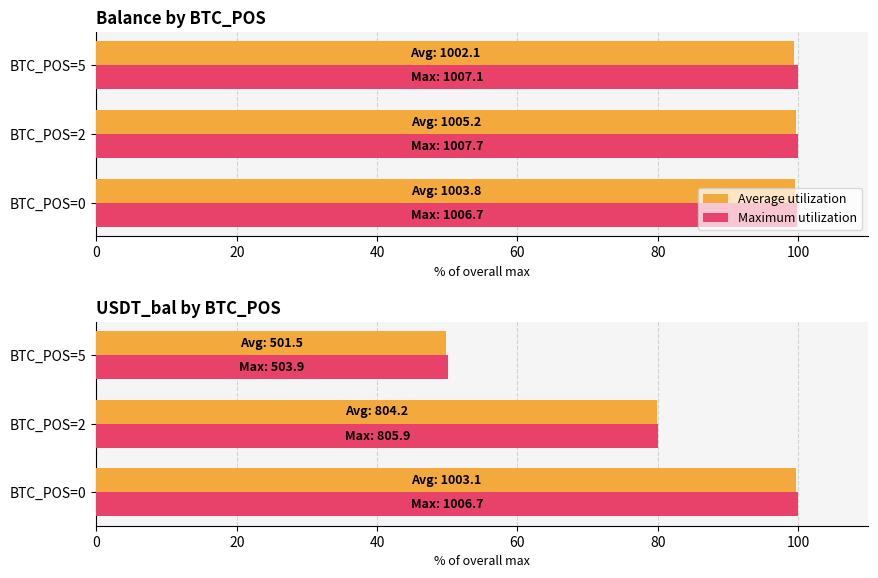

What is the smallest value displayed?

49.8